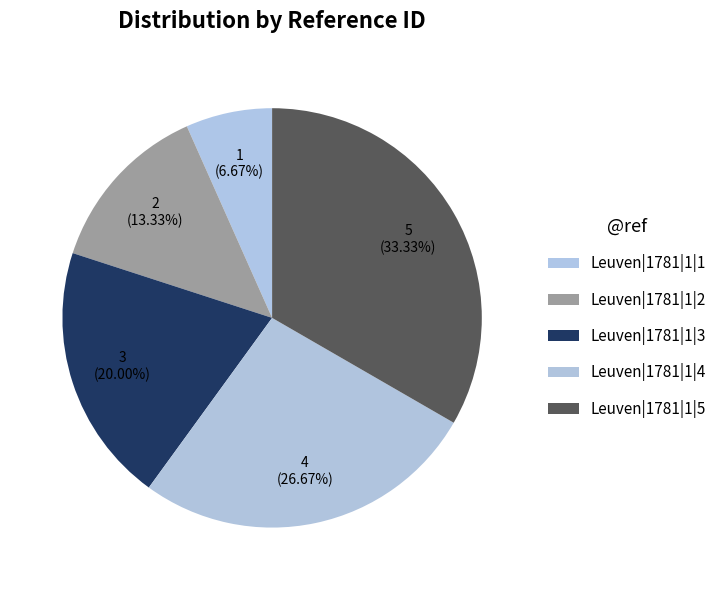

To the nearest percent, what portion does Leuven|1781|1|5 represent?

33%